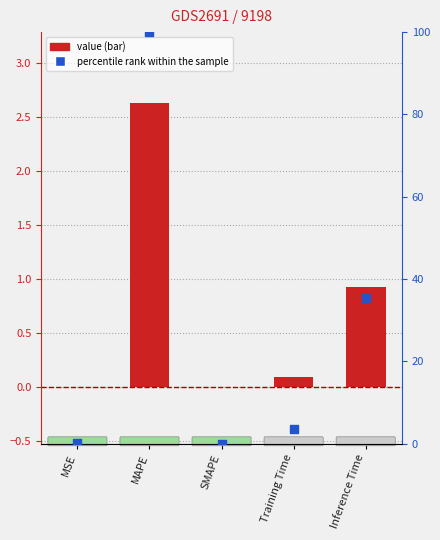

Is the value of percentile rank within the sample at MSE greater than the value of value at MAPE?

No